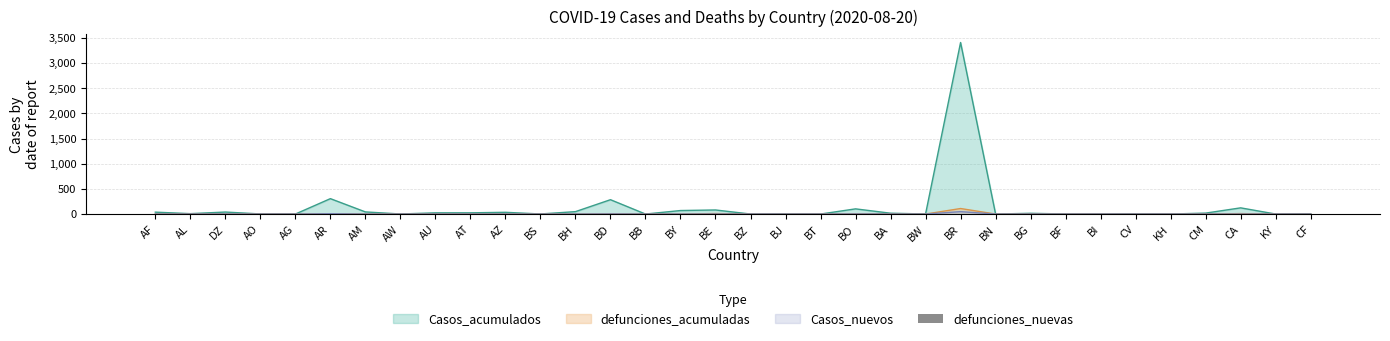

Which label corresponds to the largest value in the chart?

BR